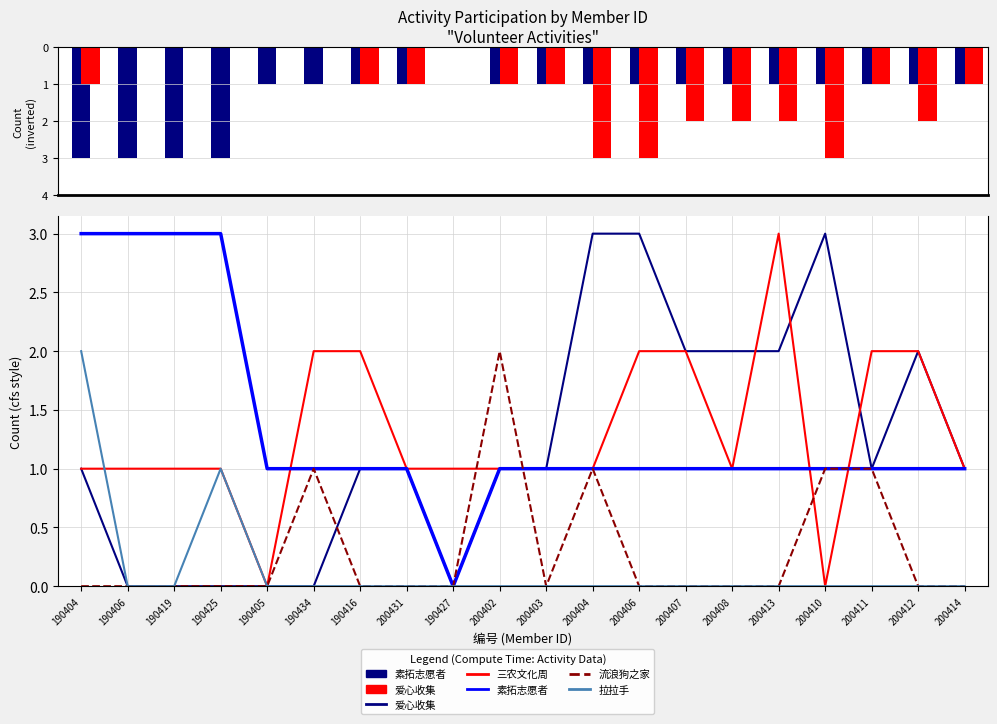

List the labels in order of 爱心收集 value, largest first.

200404, 200406, 200410, 200407, 200408, 200413, 200412, 190404, 190416, 200431, 200402, 200403, 200411, 200414, 190406, 190419, 190425, 190405, 190434, 190427